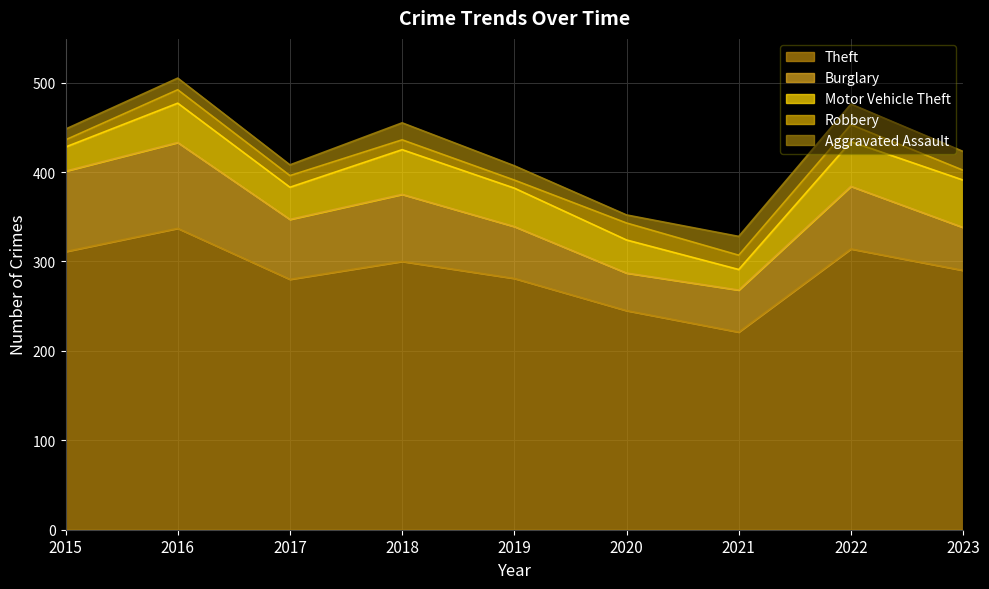

What is the lowest value of the Theft series?

221